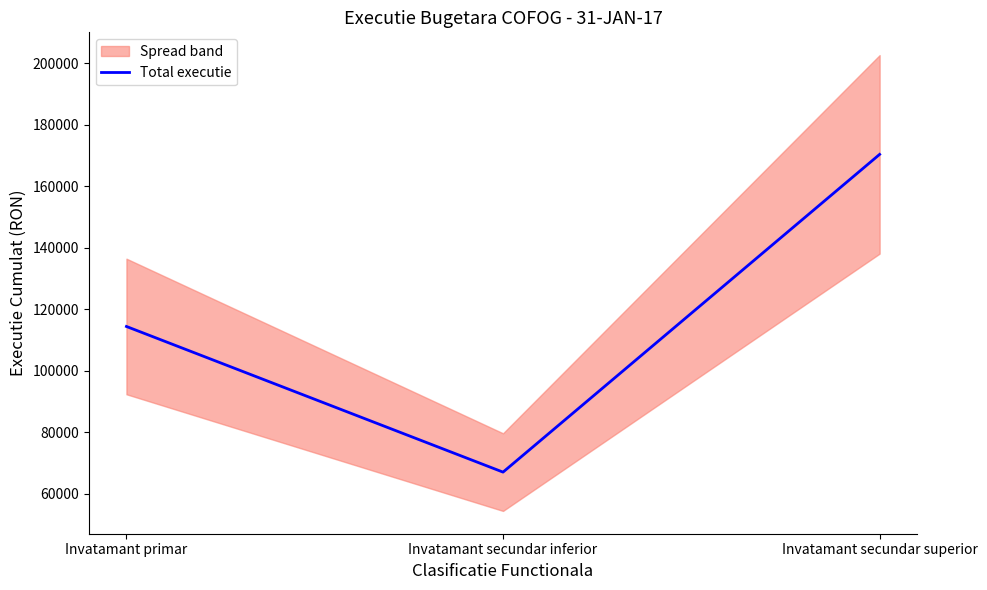

The chart shows a value of 114427.8 at Invatamant primar. True or false?

True